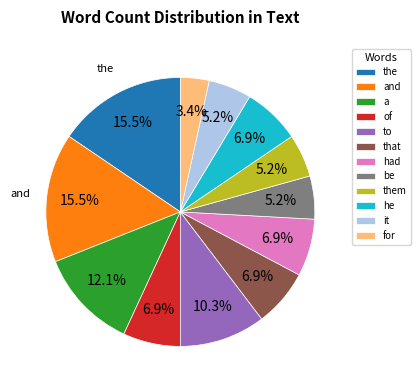

Does any single category account for the majority?

No